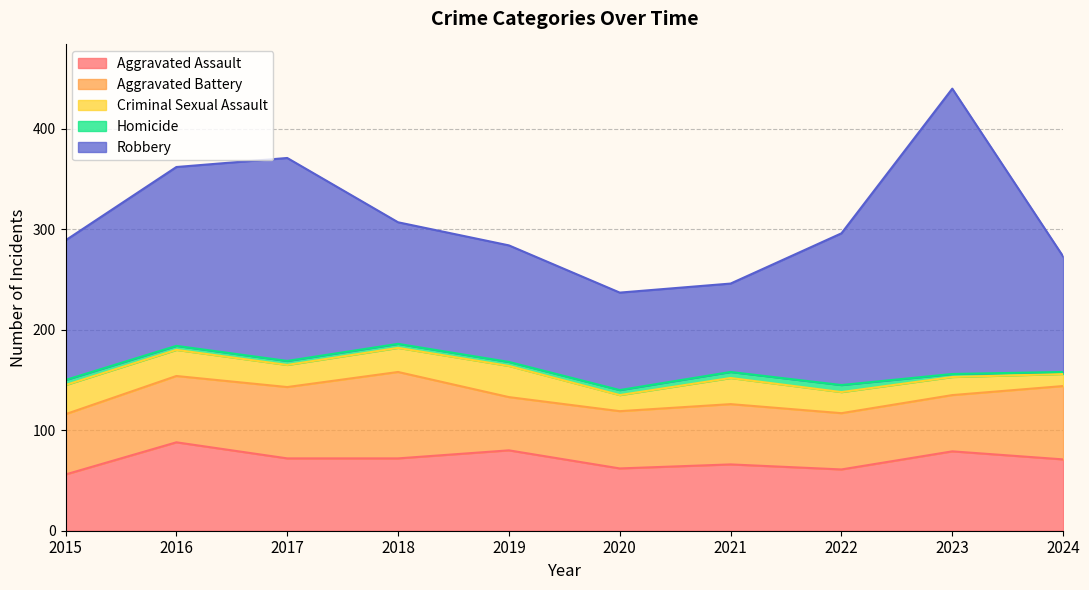

What is the difference between the Aggravated Battery values at 2019 and 2023?

3